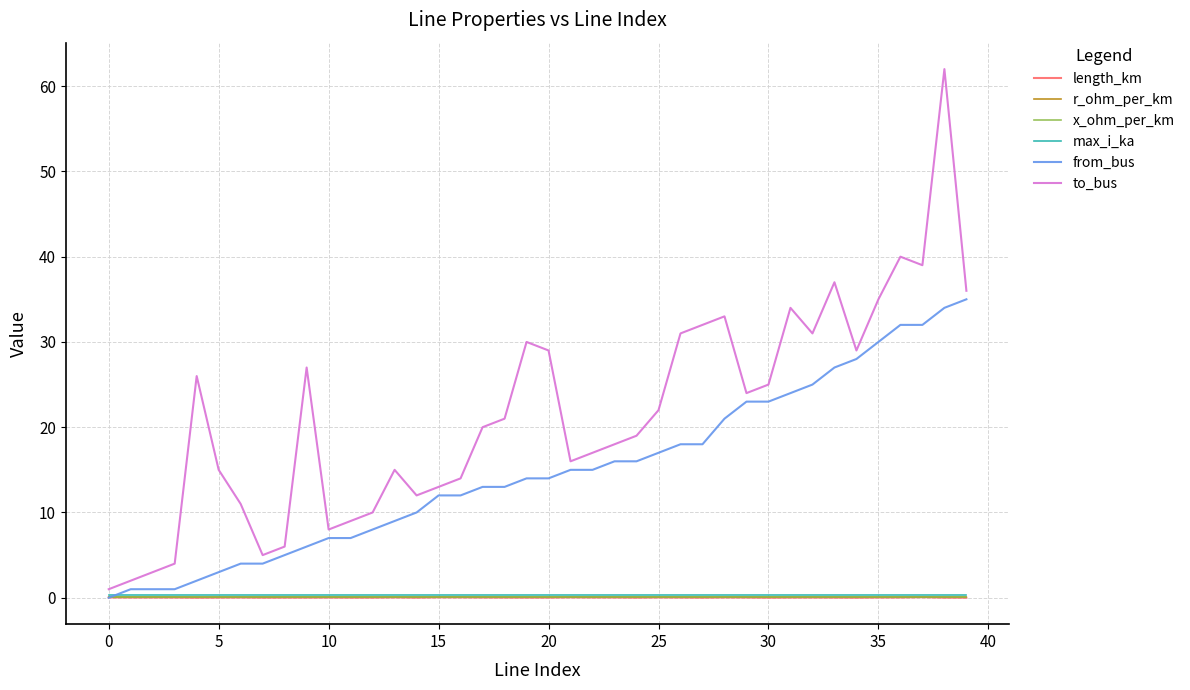

How many lines are shown in the chart?

6